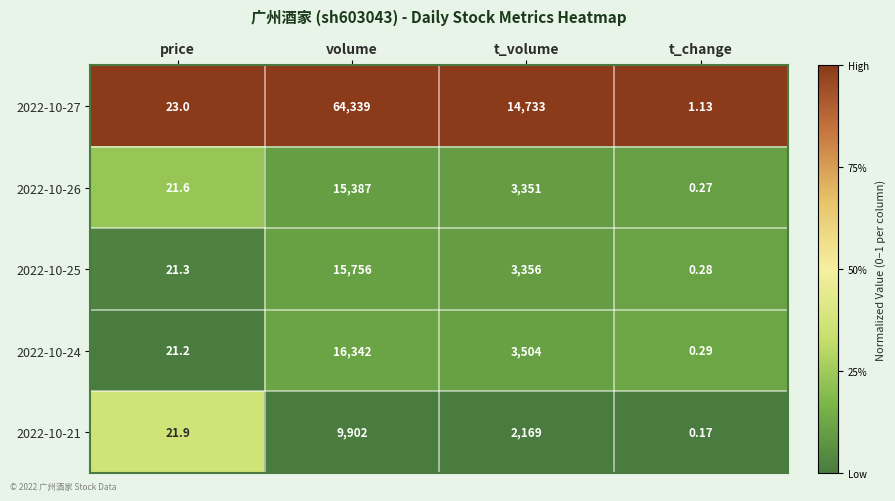

Which series has the largest range (max minus min)?

2022-10-27